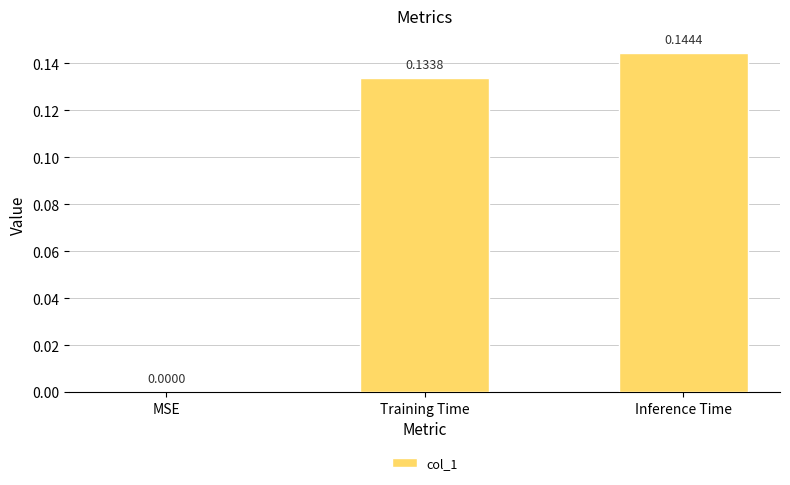

Which category has the highest value across all series?

Inference Time